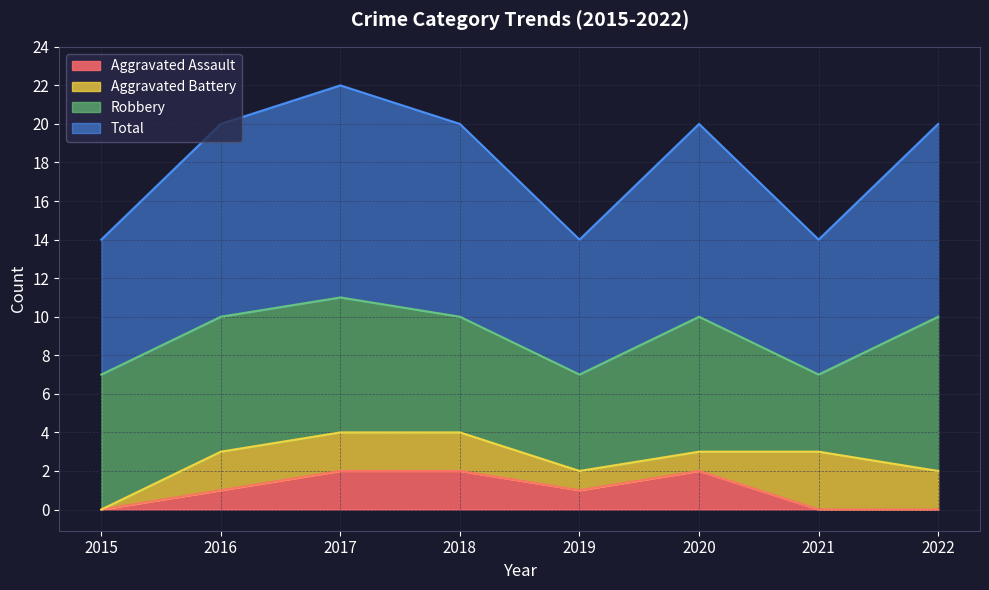

What is the difference between the second highest and minimum values in the Aggravated Assault series?

2